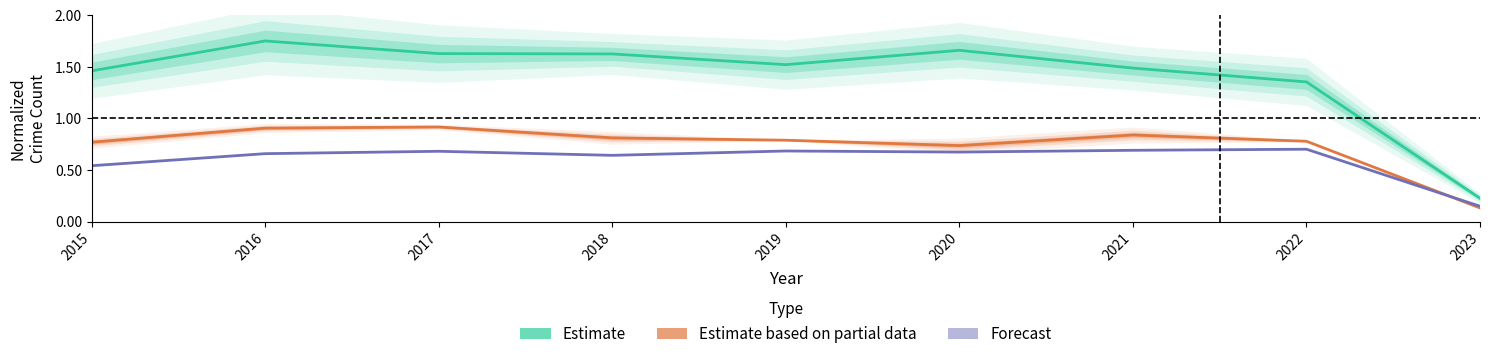

Between 2018 and 2022, which series saw the biggest shift?

Estimate